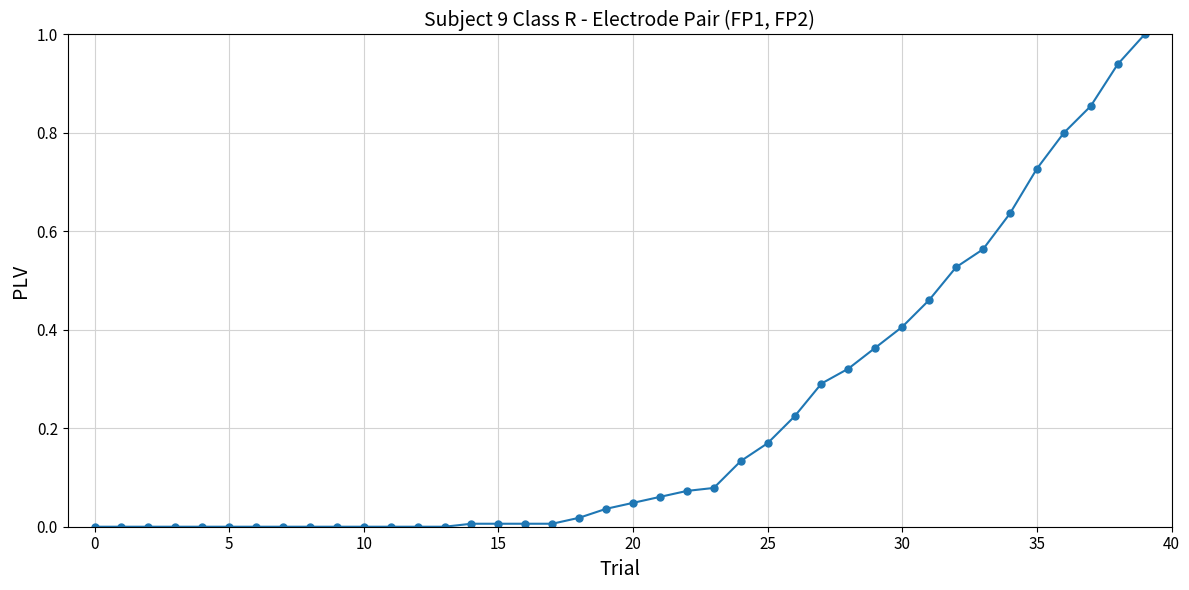

What is the value of the 40th point from the left?

1.0